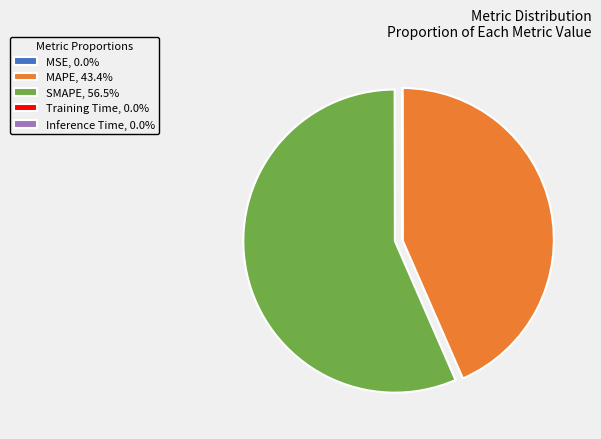

Does any single category account for the majority?

Yes